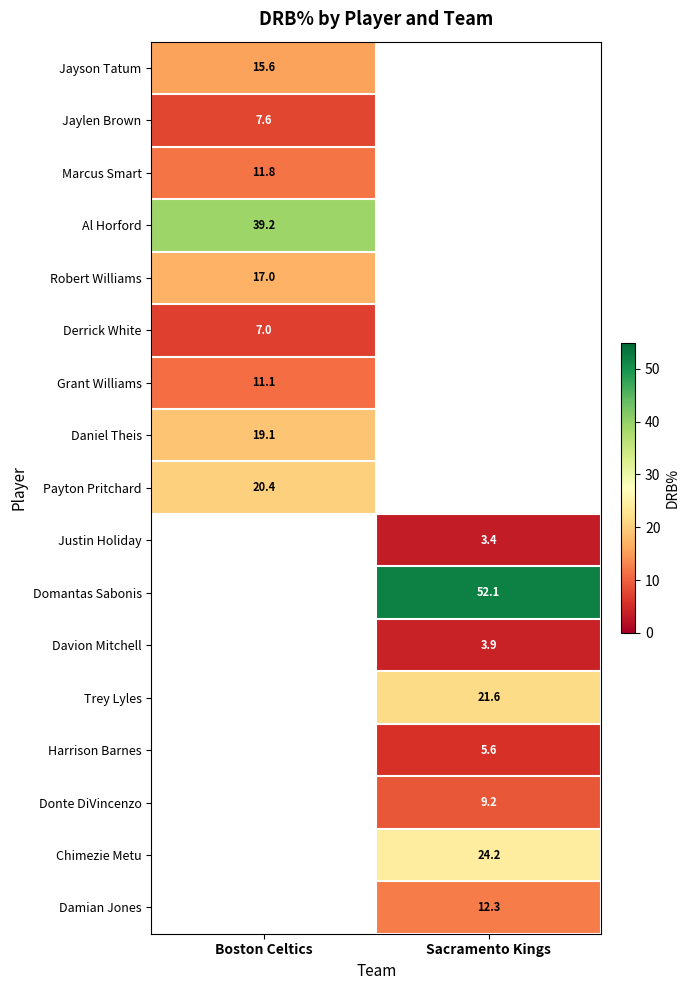

Is the value of Robert Williams at Boston Celtics greater than the value of Al Horford at Boston Celtics?

No